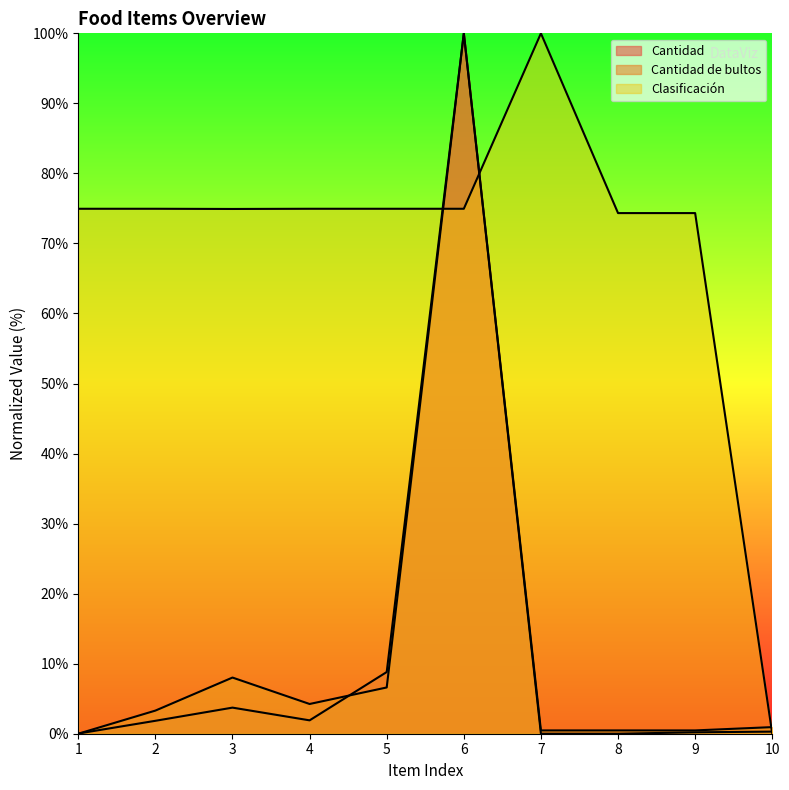

Reading left to right, what are all the values shown in this chart?

Cantidad: 1=0.0	2=1.8	3=3.7	4=1.9	5=8.8	6=100.0	7=0.0	8=0.0	9=0.2	10=0.3
Cantidad de bultos: 1=0.0	2=3.3	3=8.0	4=4.2	5=6.6	6=100.0	7=0.5	8=0.5	9=0.5	10=0.9
Clasificación: 1=75.0	2=75.0	3=74.9	4=75.0	5=75.0	6=75.0	7=100.0	8=74.3	9=74.3	10=0.0